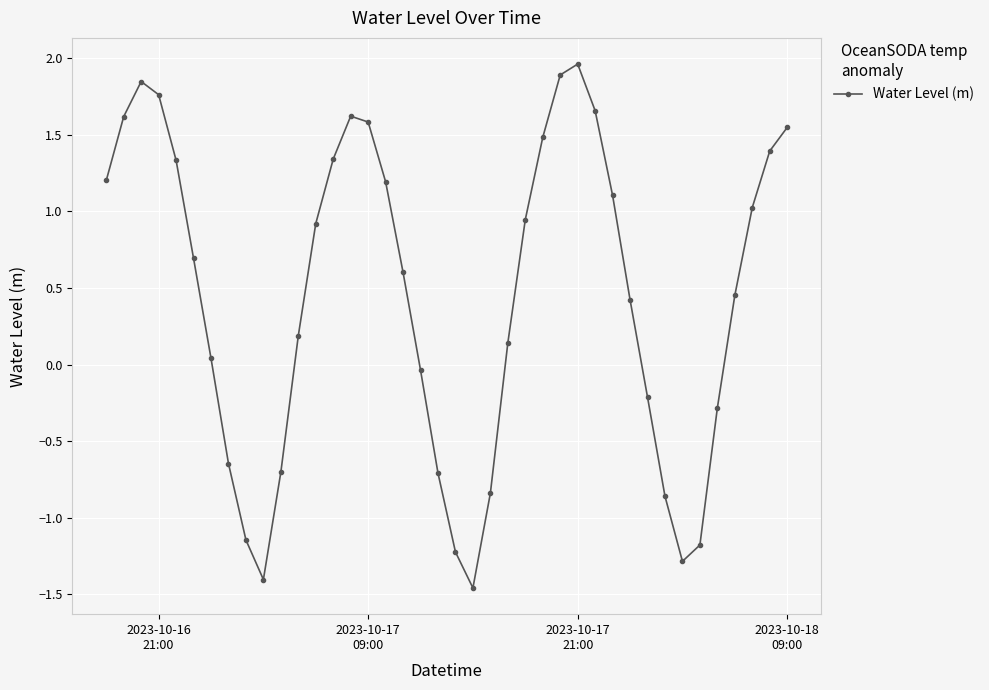

How many interior local valleys (lower than both neighbors) does the data have?

3